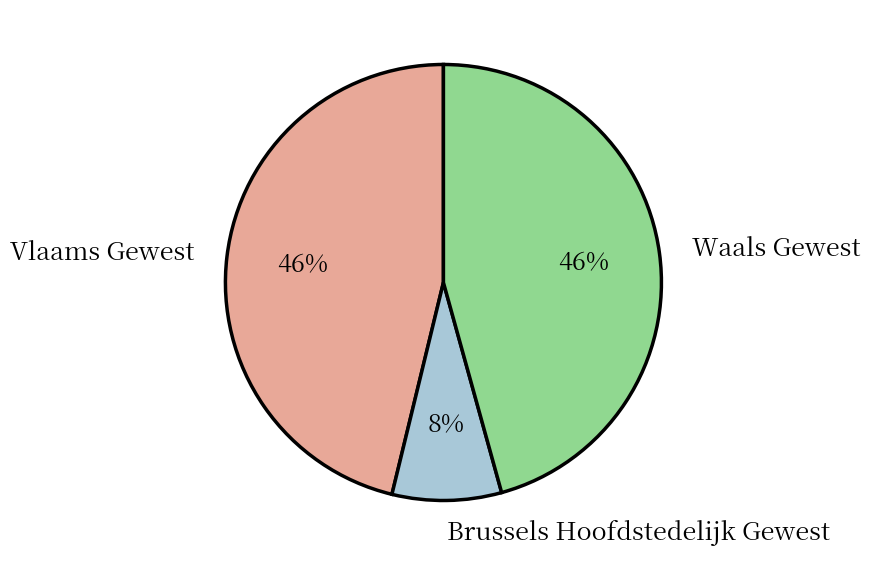

What is the smallest slice in the pie chart?

Brussels Hoofdstedelijk Gewest